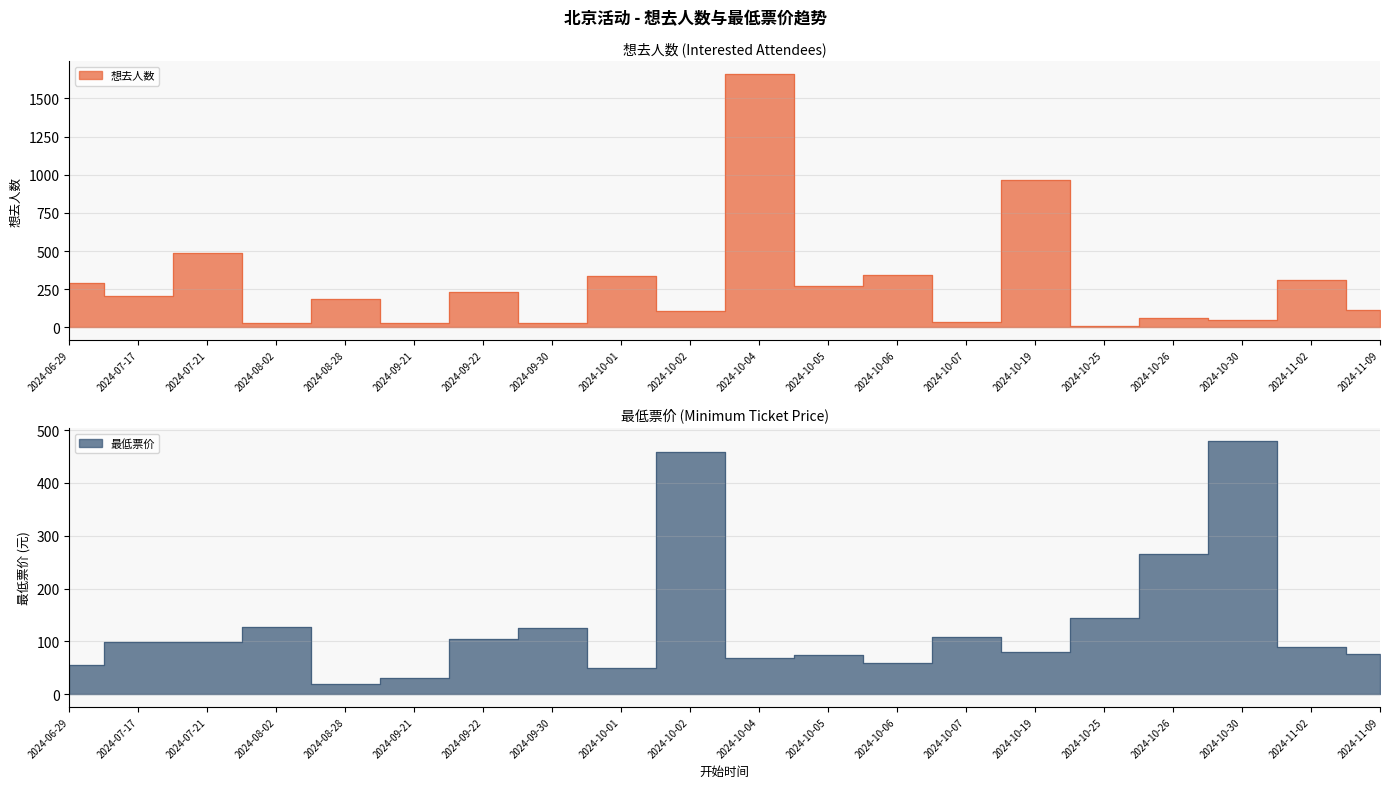

True or false: 想去人数 and 最低票价 intersect in this chart.

True